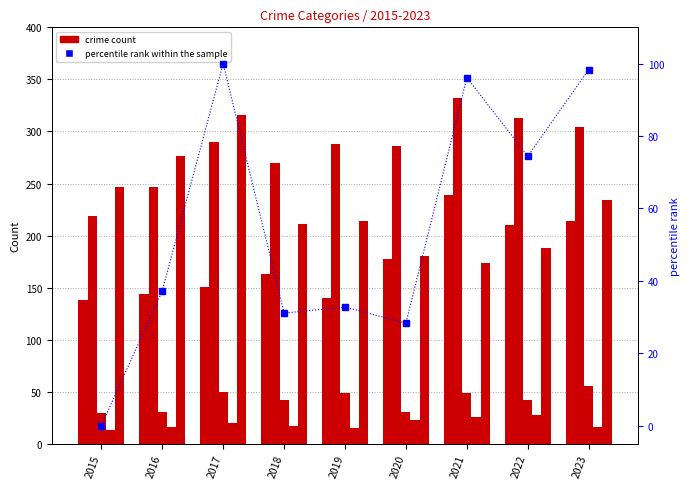

The Aggravated Assault series shows 79.8 at 2021. True or false?

False